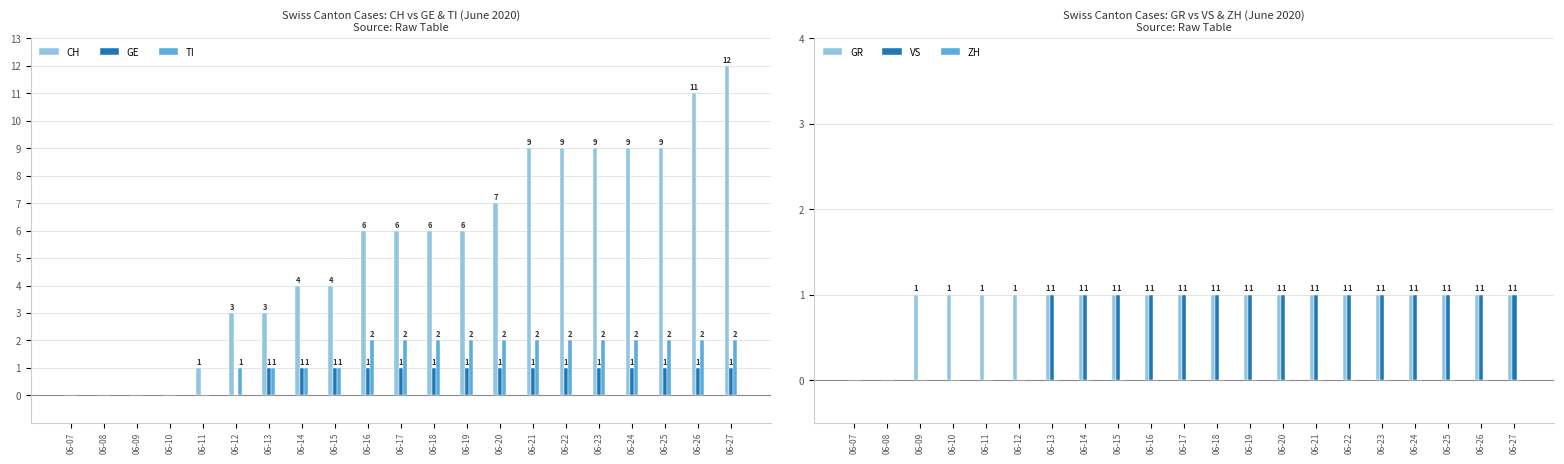

What are all the series names shown in the legend?

CH, GE, TI, GR, VS, ZH